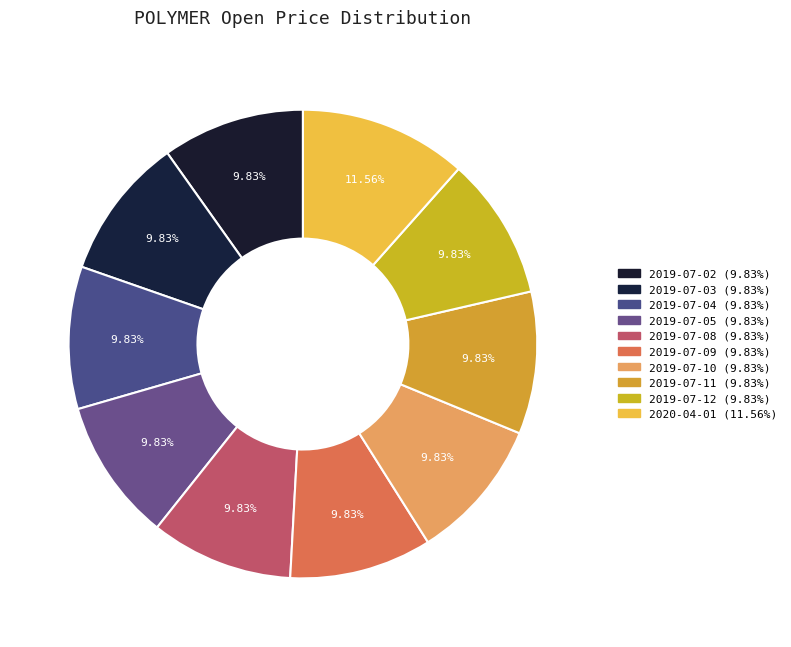

Is it true that 2019-07-12 is 1% of the pie?

False